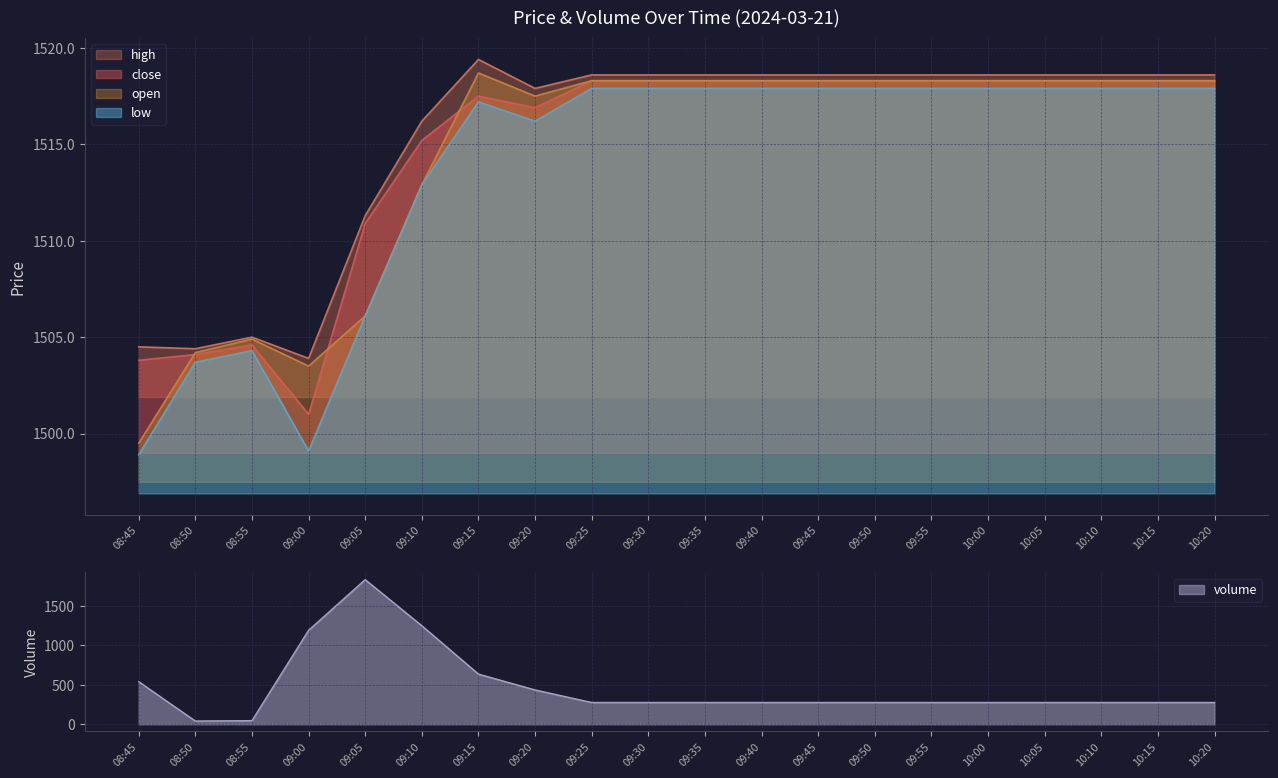

How many data points in close are above 1518?

12